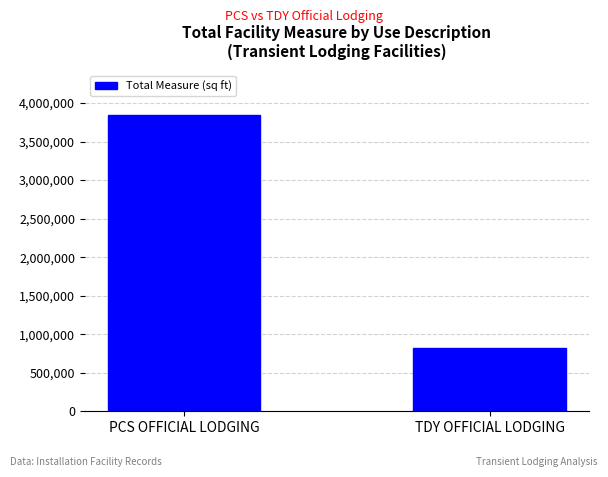

What is the average value?

2332336